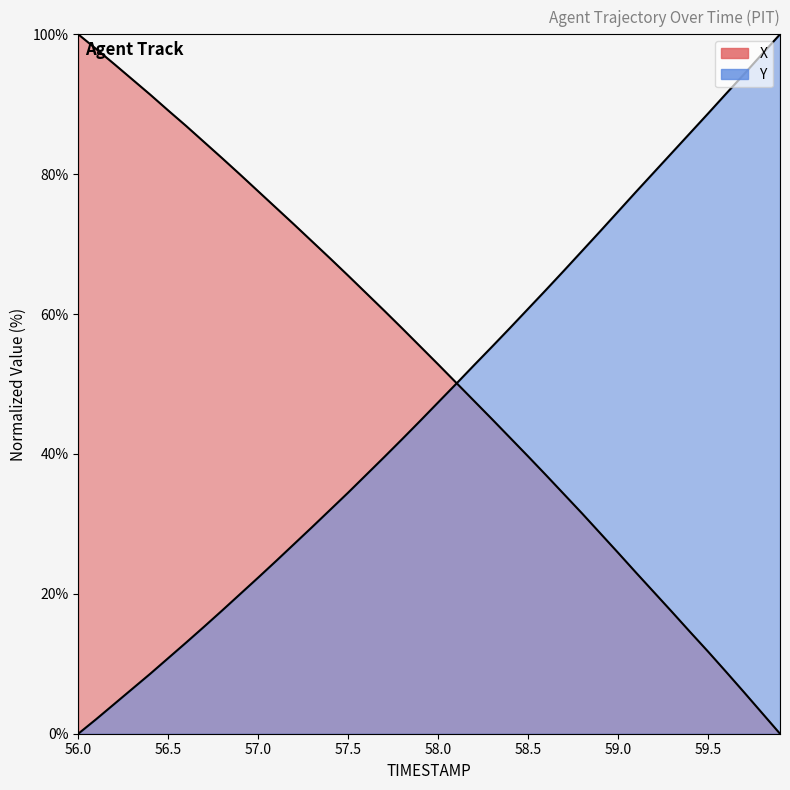

At how many categories does at least one series exceed 99?

2